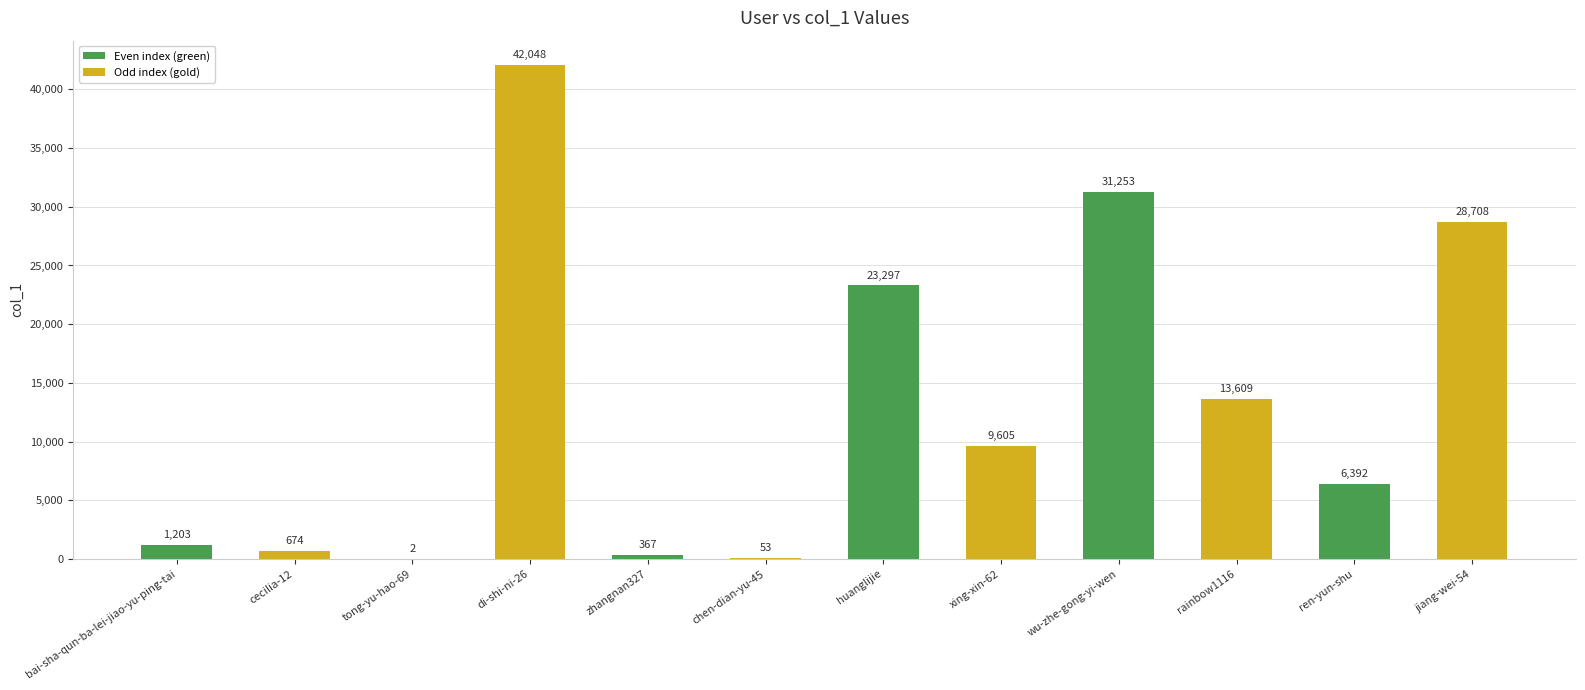

What is the sum of the values at cecilia-12 and rainbow1116?

14283